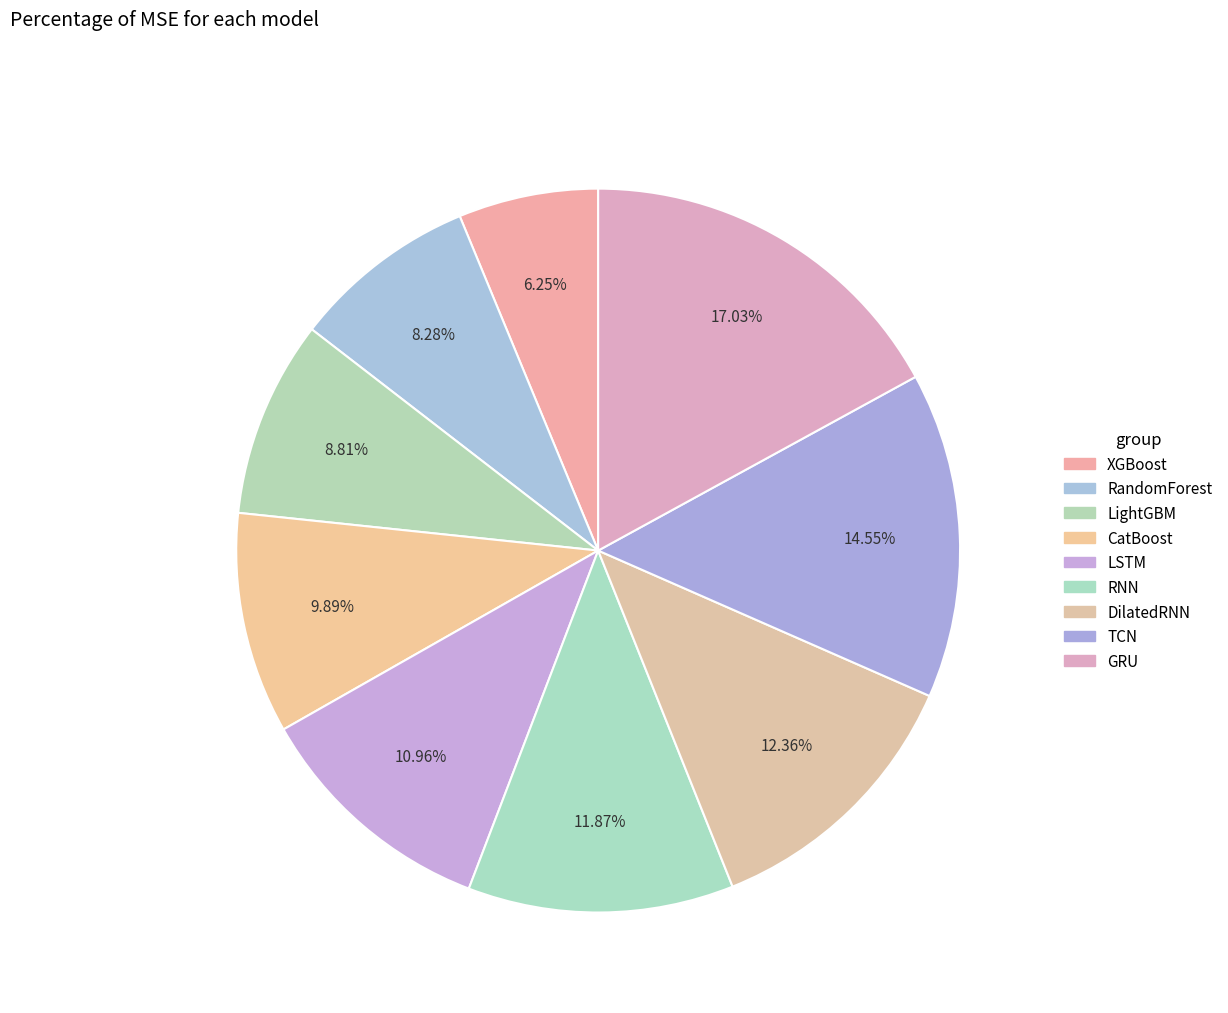

Count the number of slices in the pie.

9